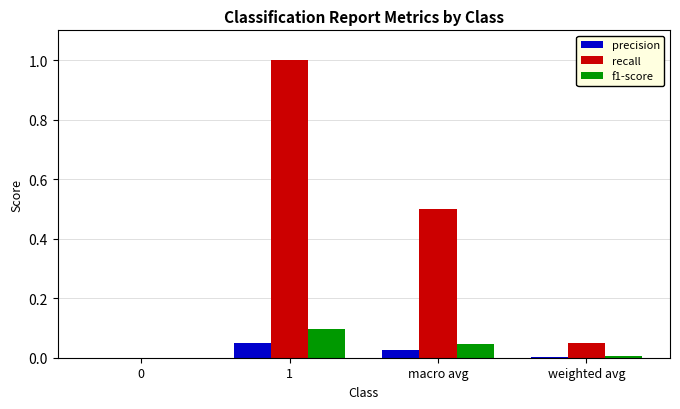

What is the total value across all series at 1?

1.1